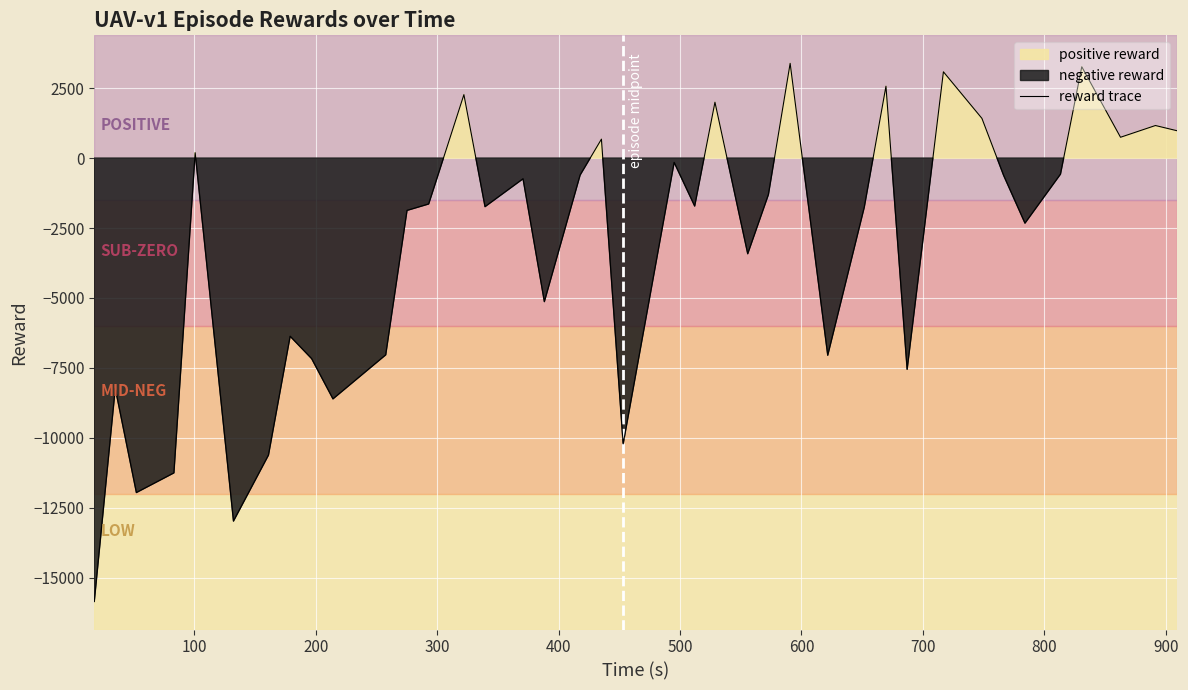

How many interior local peaks (higher than both neighbors) does the data have?

13